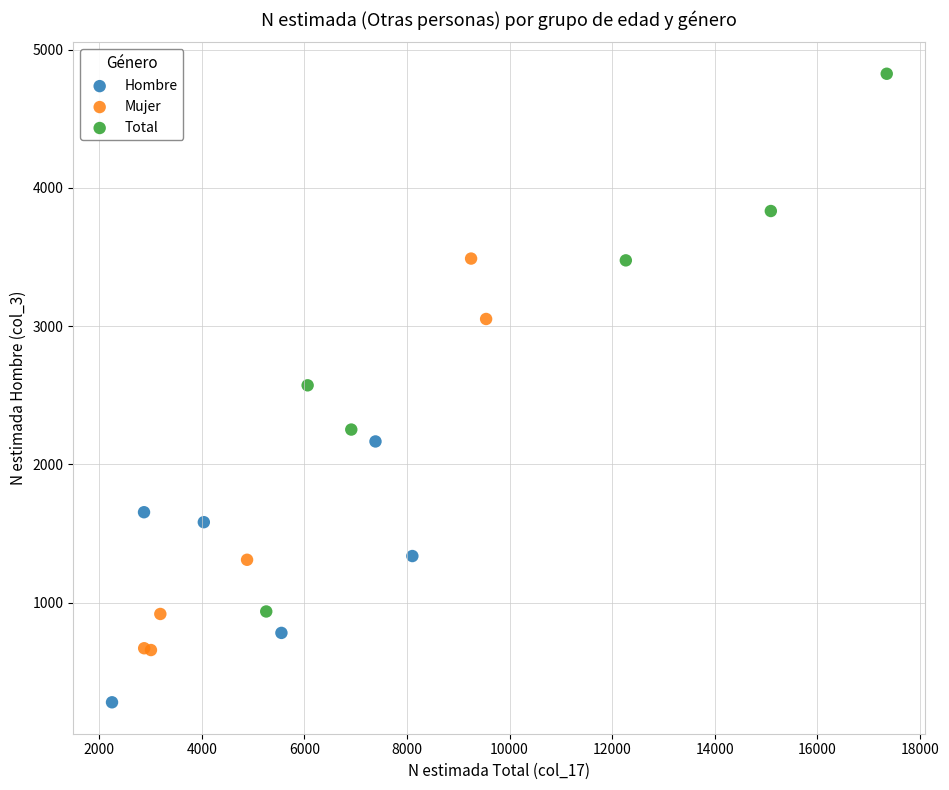

Which series contains the highest Y value?

Total